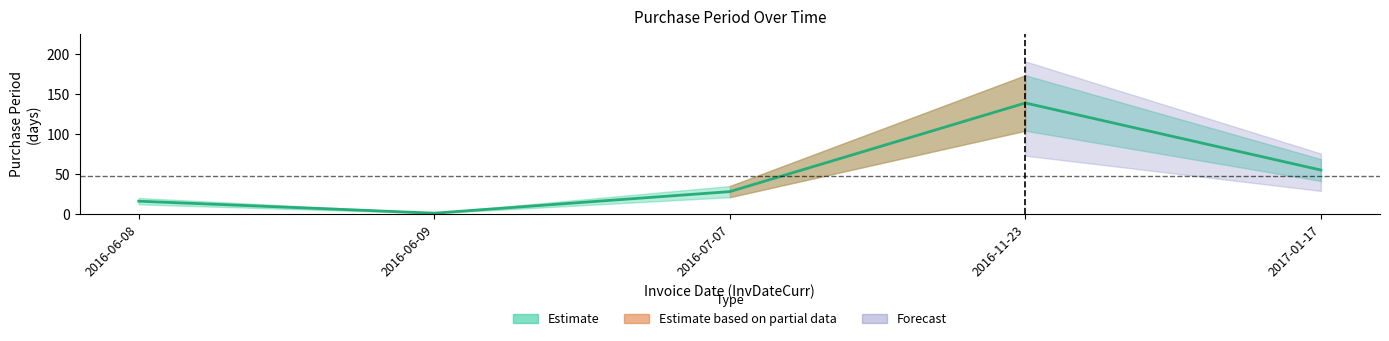

Which label corresponds to the largest value in the chart?

2016-11-23